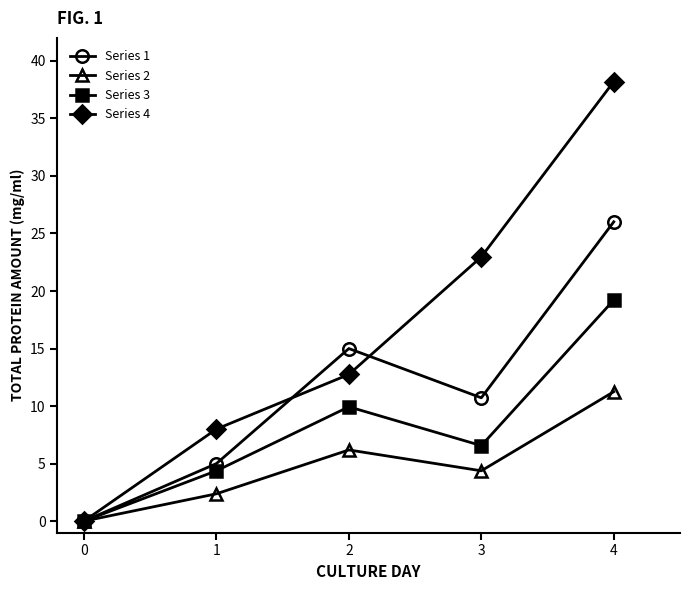

How many lines are shown in the chart?

4